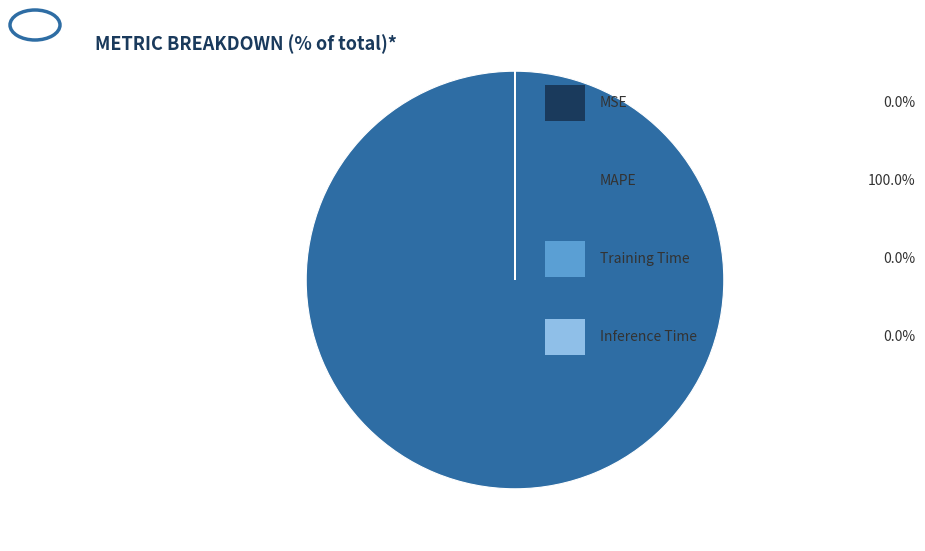

Is there any slice that represents more than half of the pie?

Yes